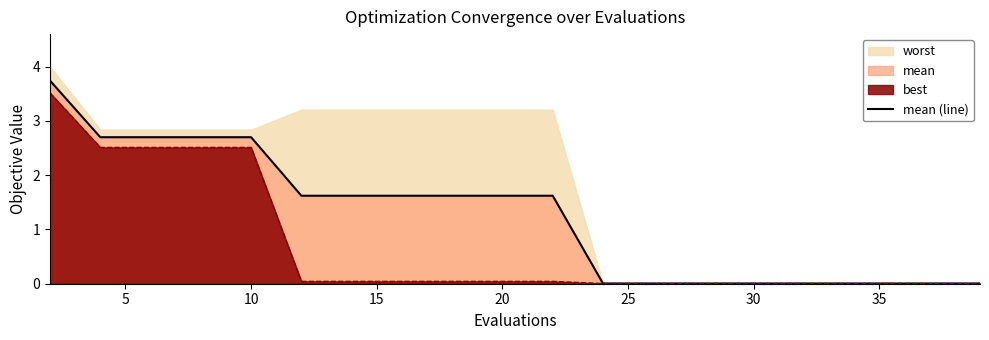

How many data points are above 1?

11